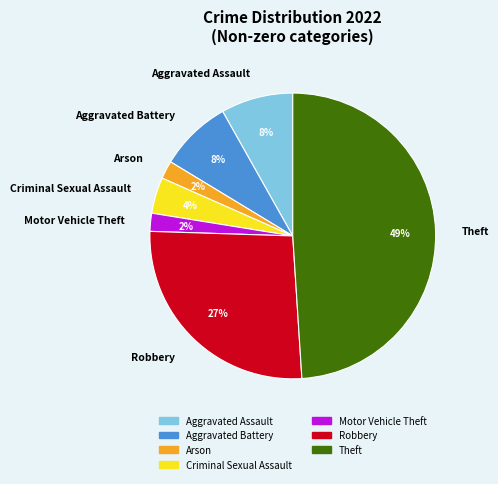

True or false: Theft accounts for 49% of the total.

True